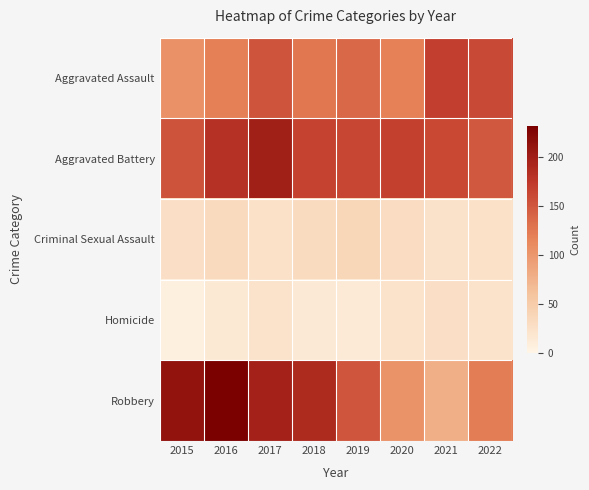

At how many categories does at least one series exceed 215?

1